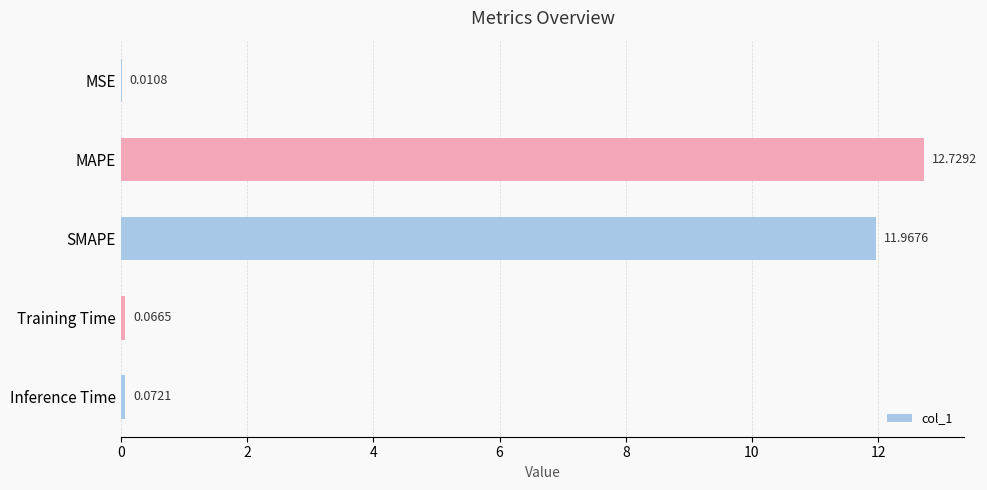

At which label is the value closest to 6?

Inference Time